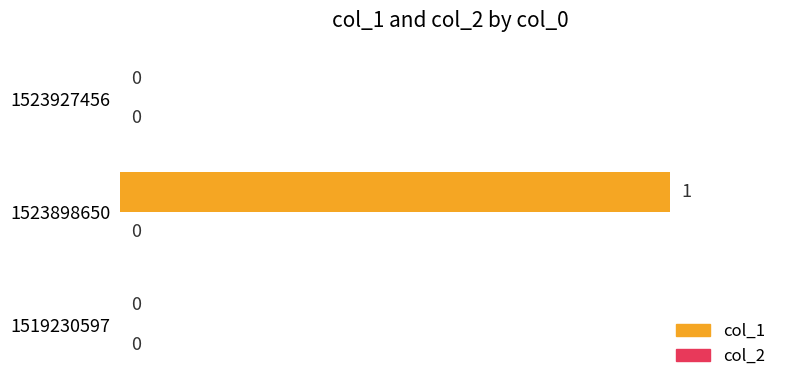

Which has a higher value, 1523898650 or 1523927456?

1523898650